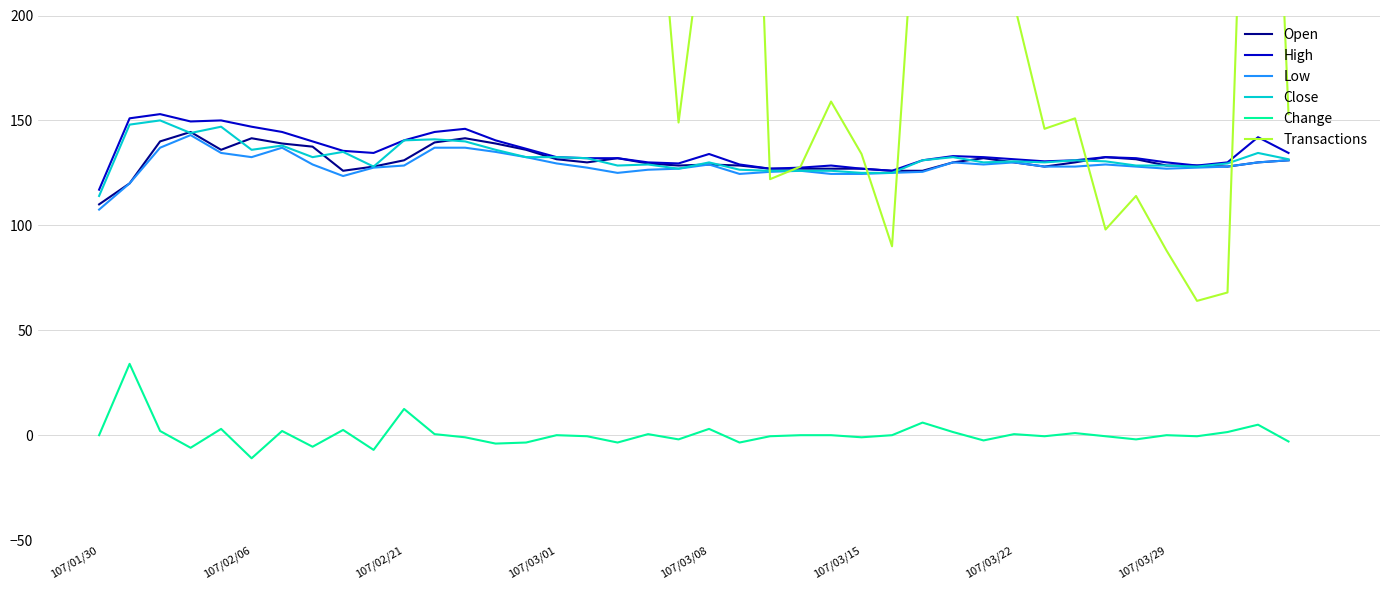

True or false: Close has a value of 136.0 at 107/02/06.

True